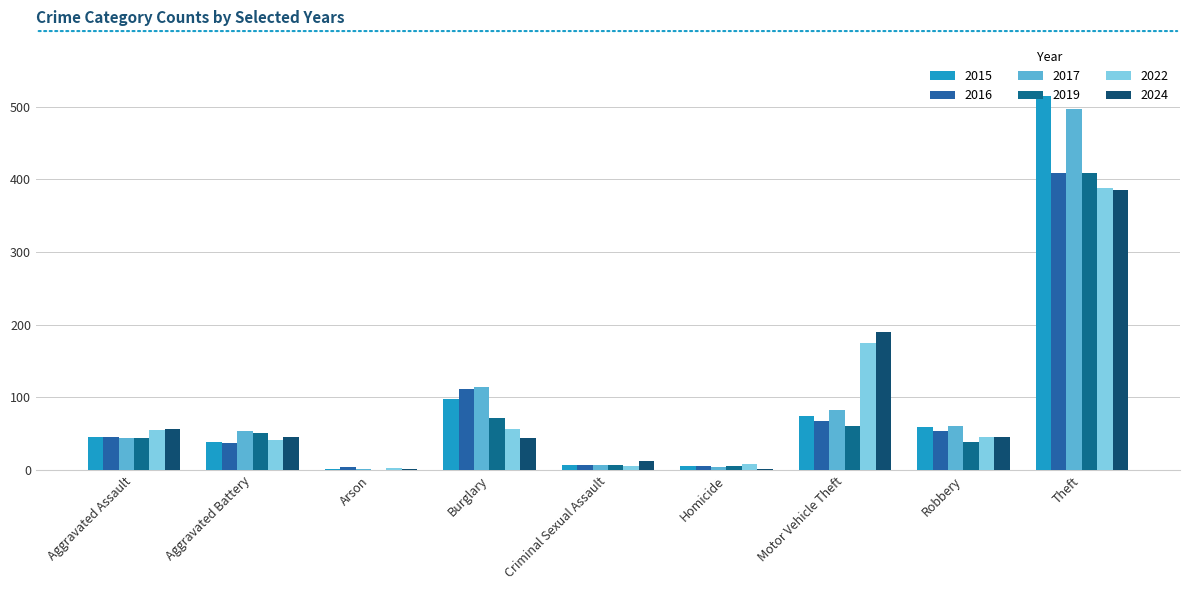

What are all the series names shown in the legend?

2015, 2016, 2017, 2019, 2022, 2024